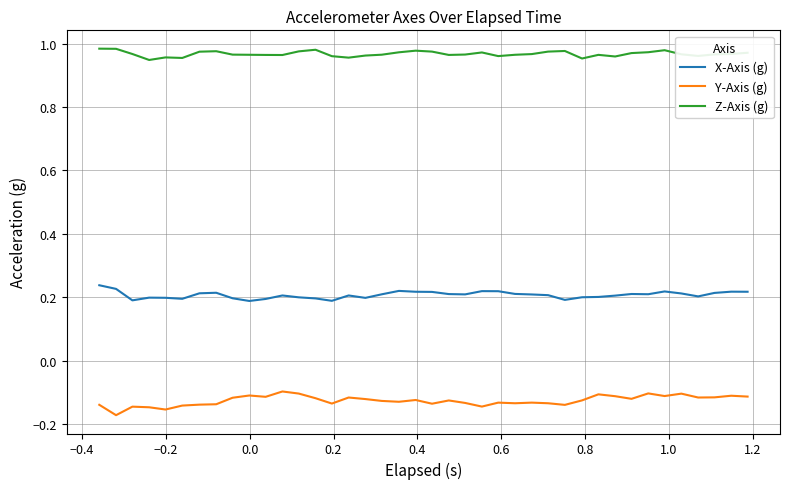

List the series in order of their peak value, lowest first.

Y-Axis (g), X-Axis (g), Z-Axis (g)